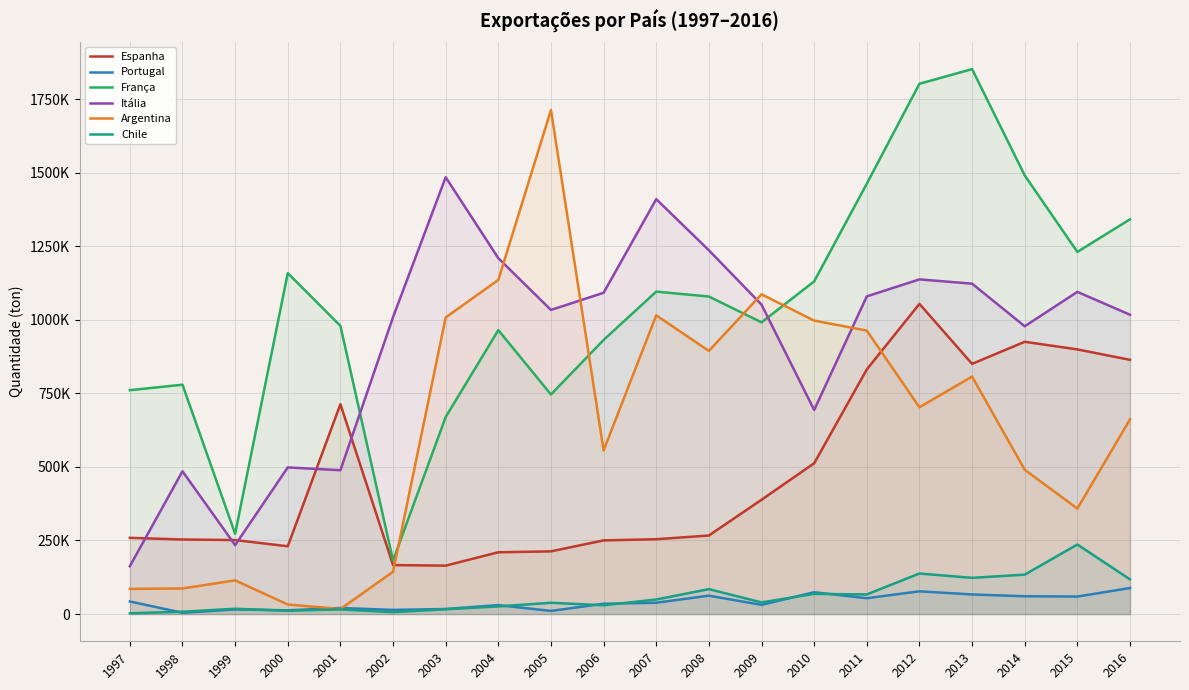

What is the total value across all series at 2016?

4091441